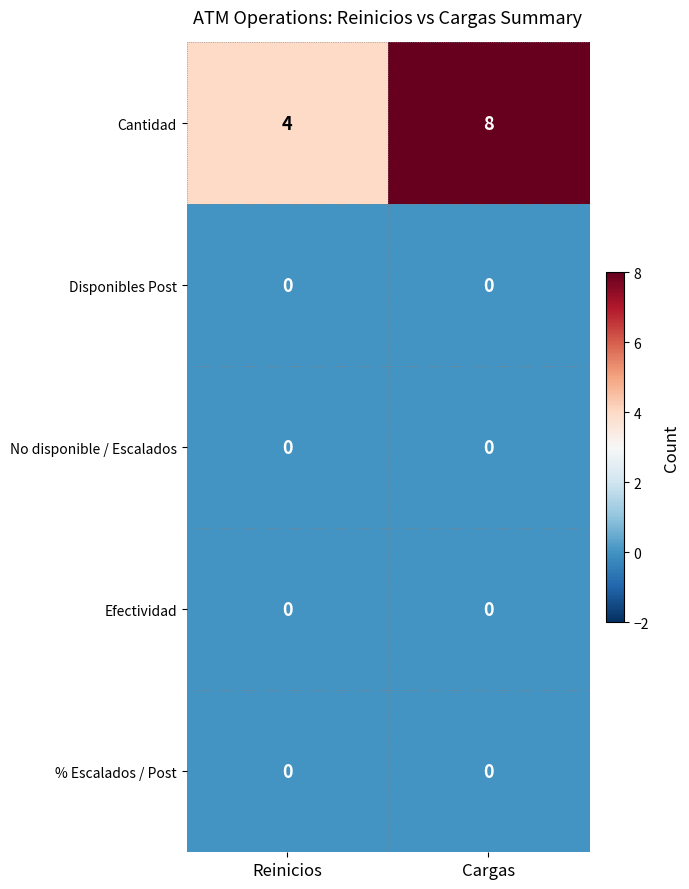

What is the approximate value of Cantidad at Cargas?

8